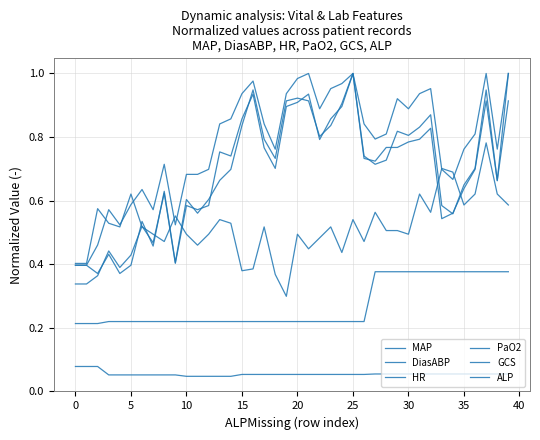

What is the minimum value for HR?

0.3